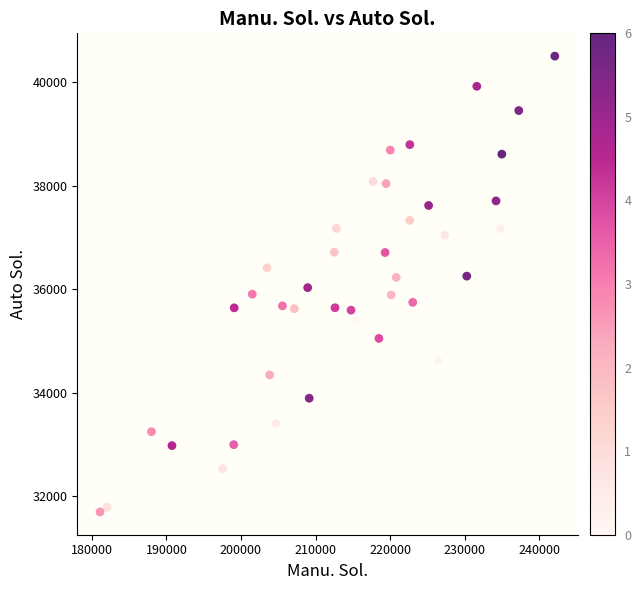

What is the range of X values (max minus min)?

60966